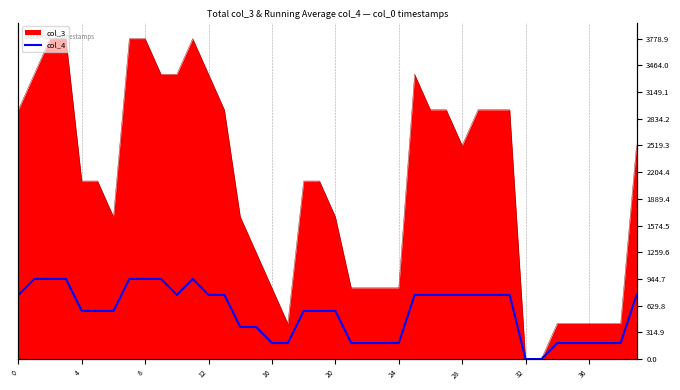

What is the ratio of the value at 28 to the value at 27?

1.0